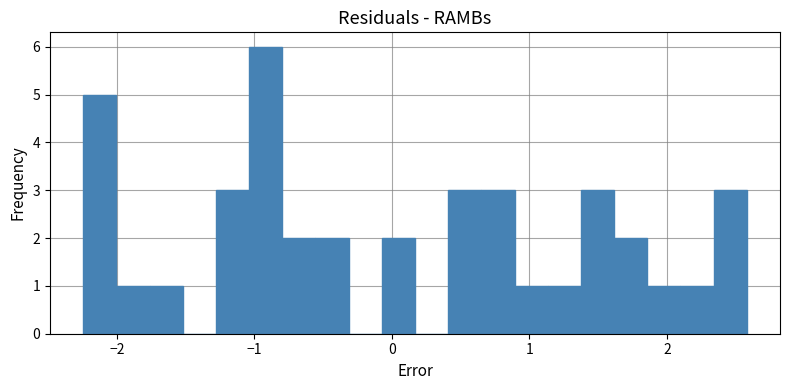

Around what value on the x-axis is the tallest bar? Give the approximate position of its centre, as read against the axis.

-0.9